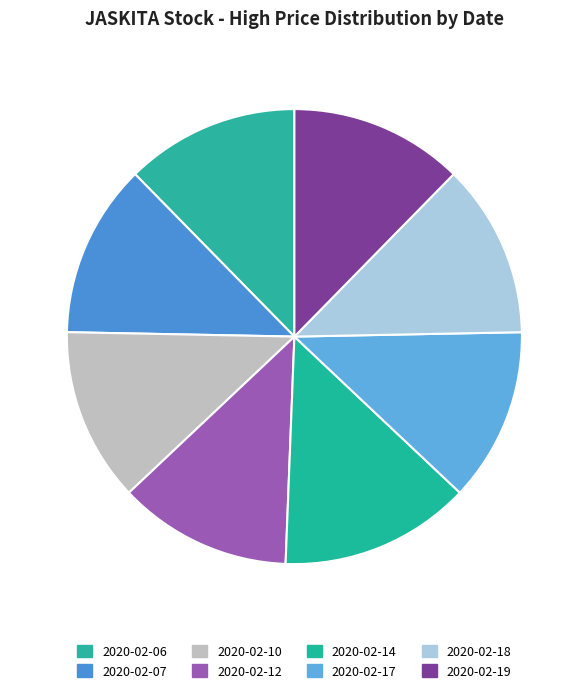

Rank the categories by value from lowest to highest.

2020-02-06, 2020-02-07, 2020-02-10, 2020-02-12, 2020-02-17, 2020-02-18, 2020-02-19, 2020-02-14